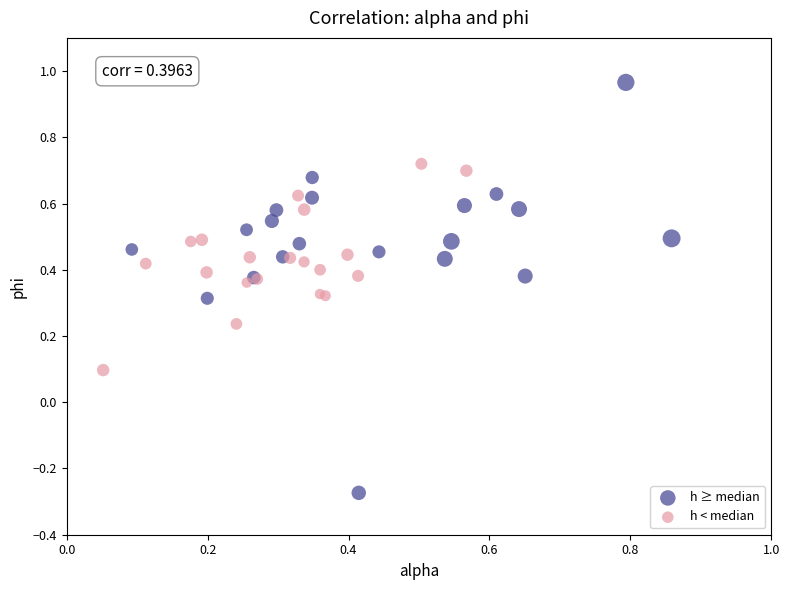

What are all the series names shown in the legend?

h ≥ median, h < median